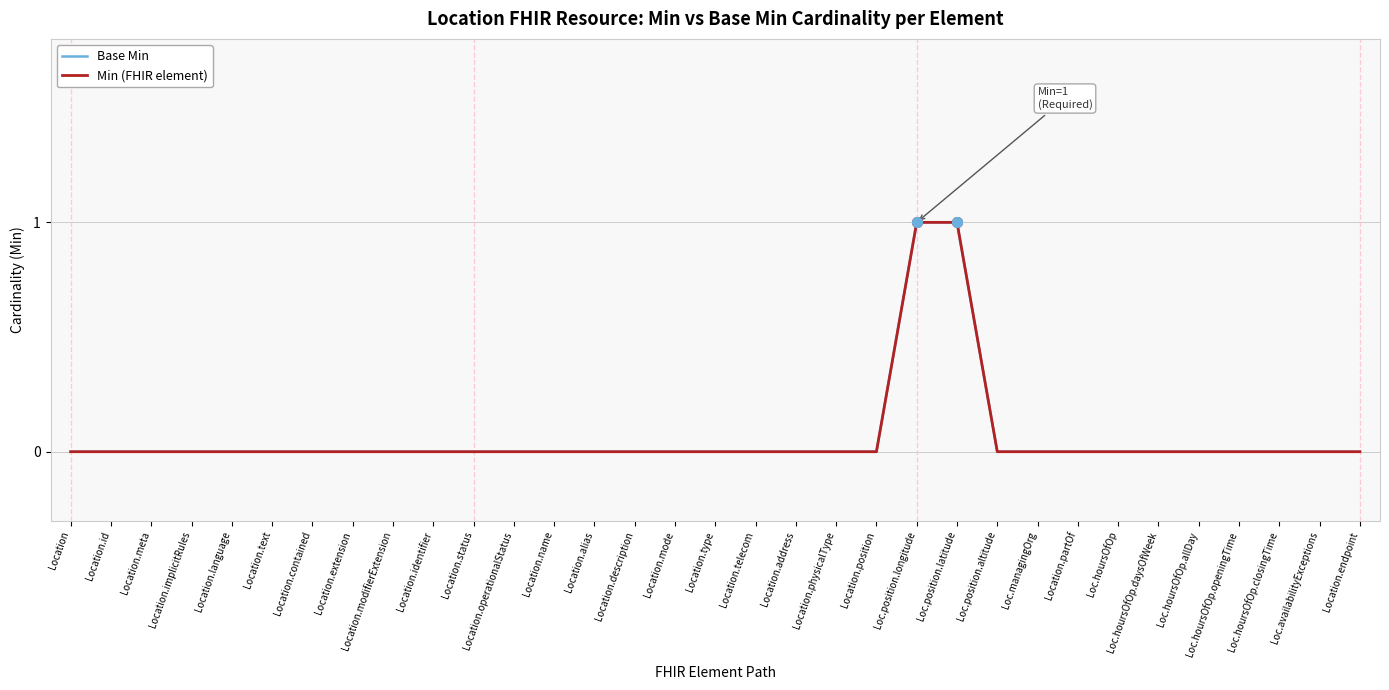

What is the label of the 15th point from the left?

Location.description